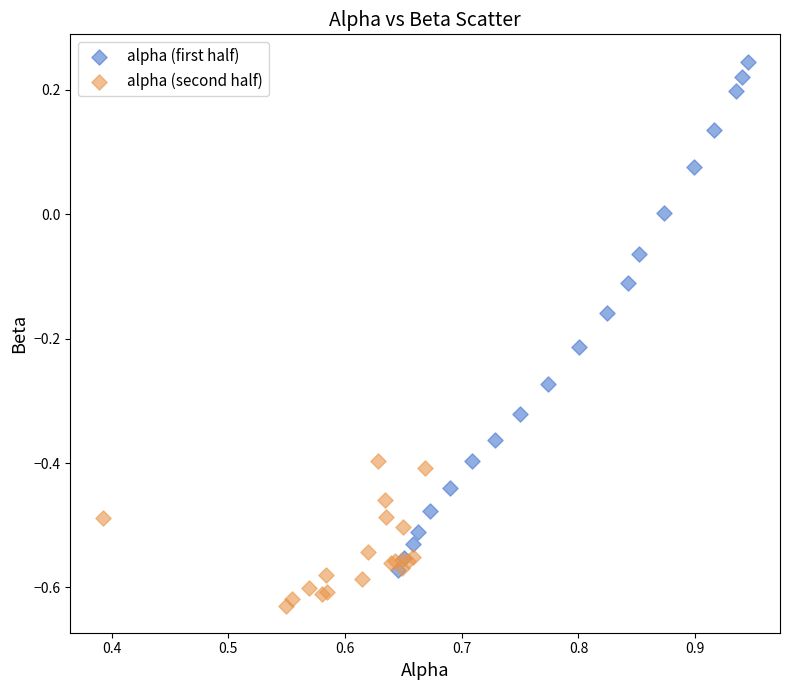

Which series reaches the minimum Y coordinate?

alpha (second half)